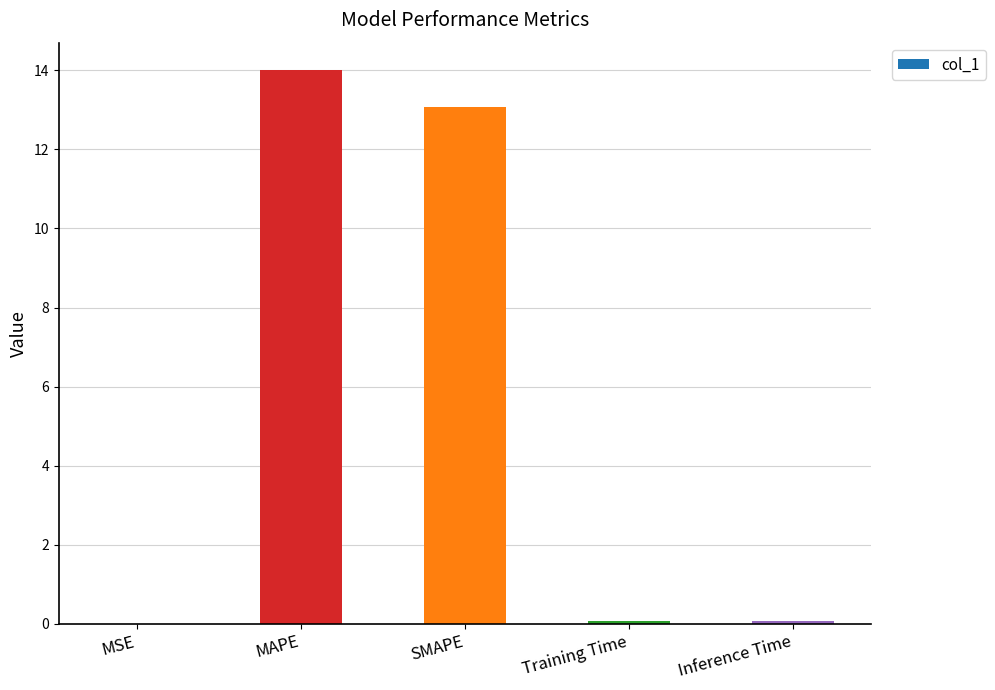

At which category does the chart reach its peak across all series?

MAPE